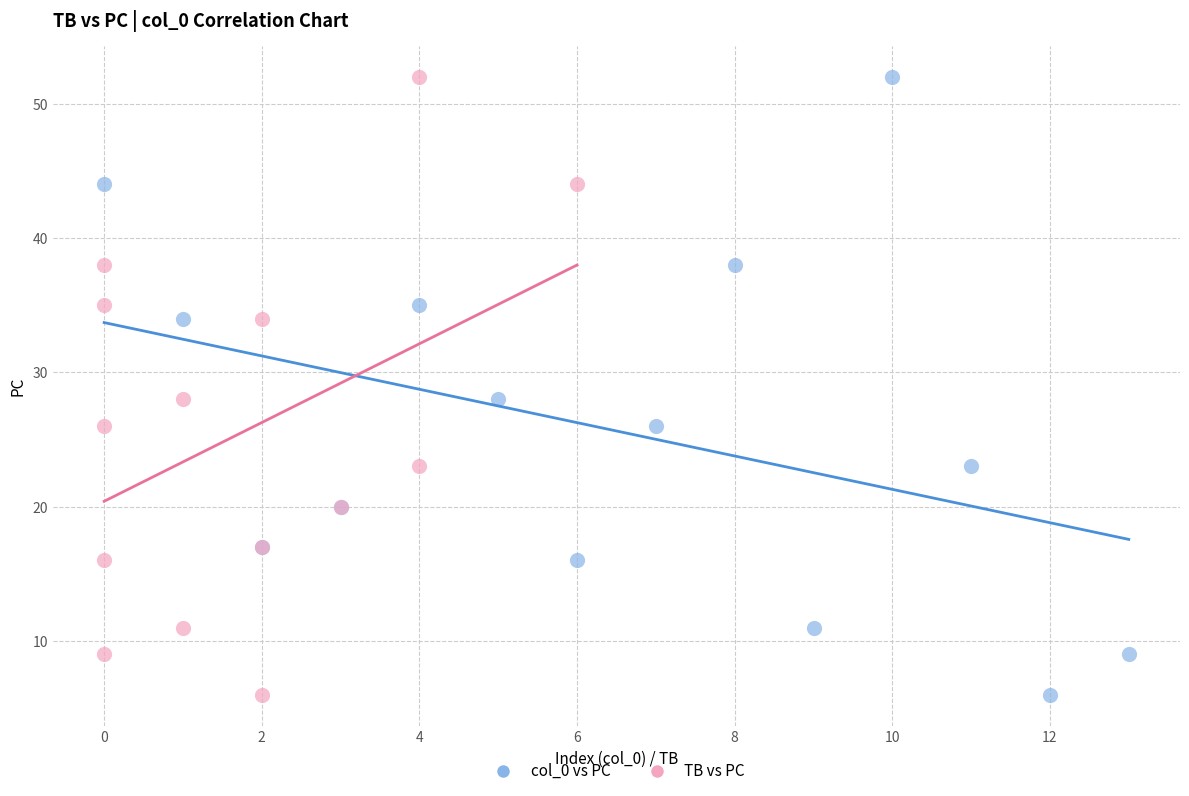

What are all the series names shown in the legend?

col_0 vs PC, TB vs PC